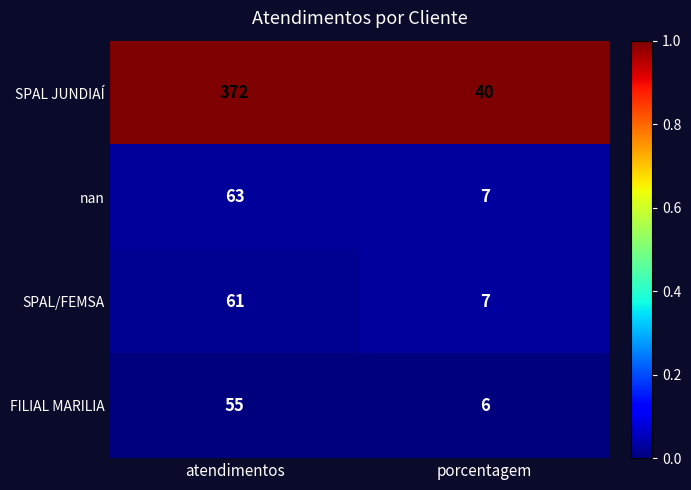

Is it true that FILIAL MARILIA equals 6 at porcentagem?

True